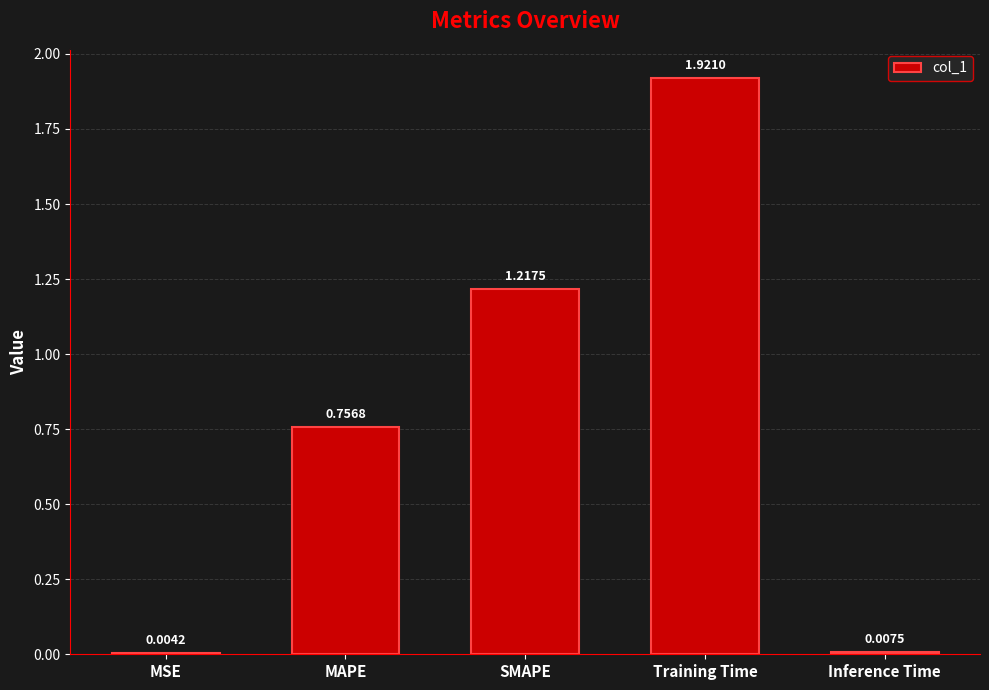

Which label corresponds to the largest value in the chart?

Training Time